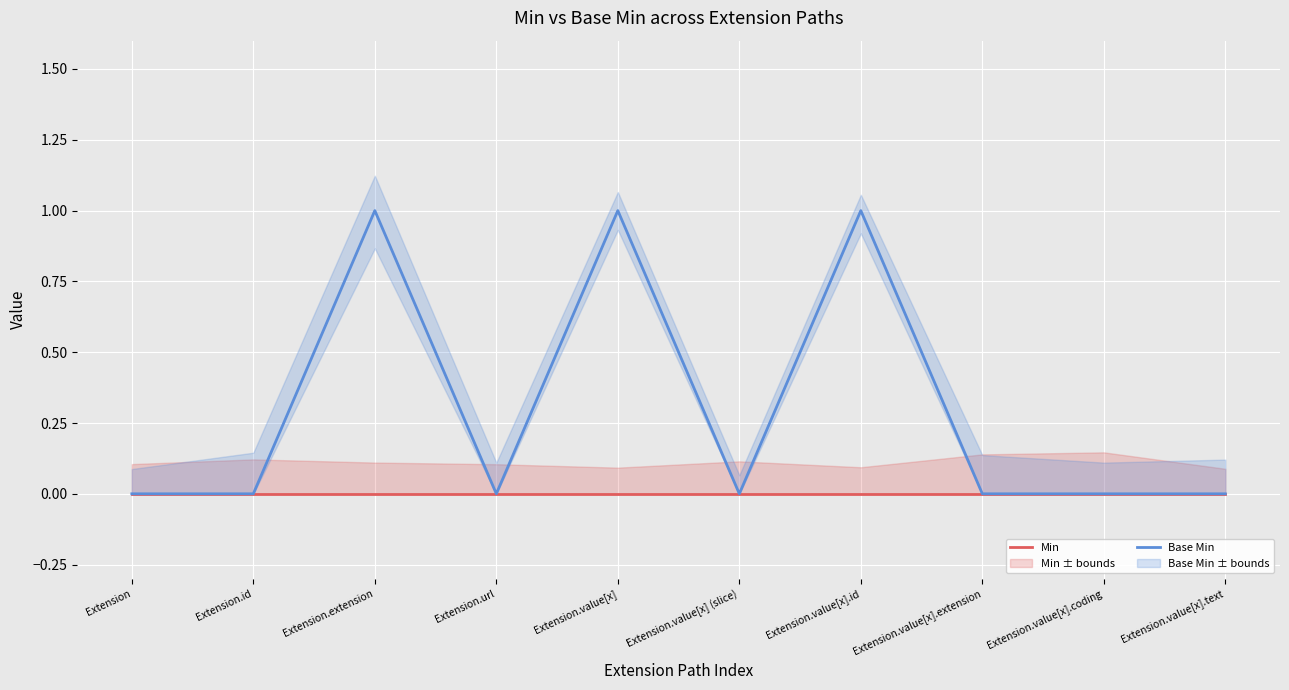

Which series has the widest spread of values?

Base Min